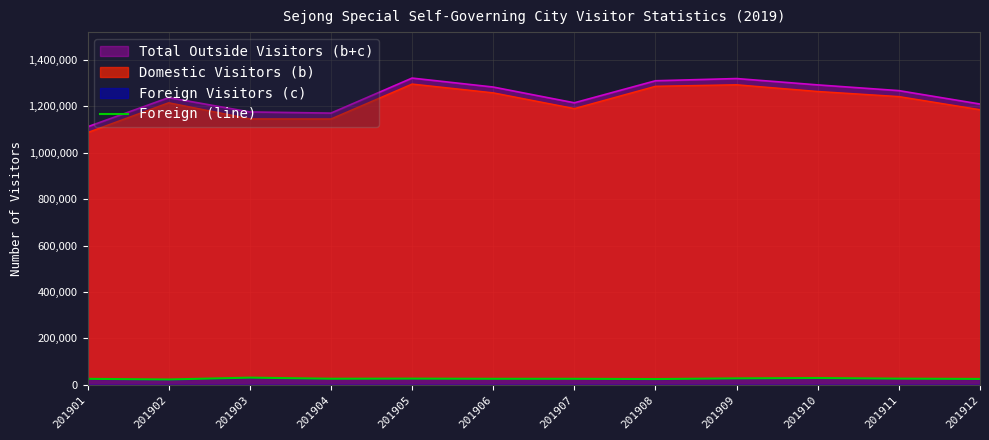

True or false: the data shows 9910 at 201908.

False